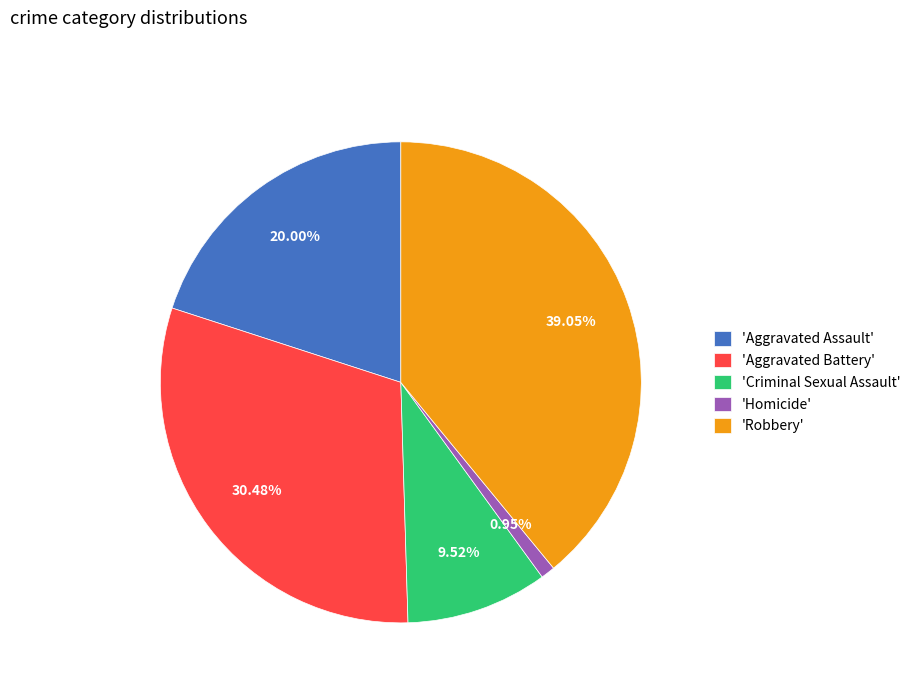

Rank the categories by value from highest to lowest.

'Robbery', 'Aggravated Battery', 'Aggravated Assault', 'Criminal Sexual Assault', 'Homicide'